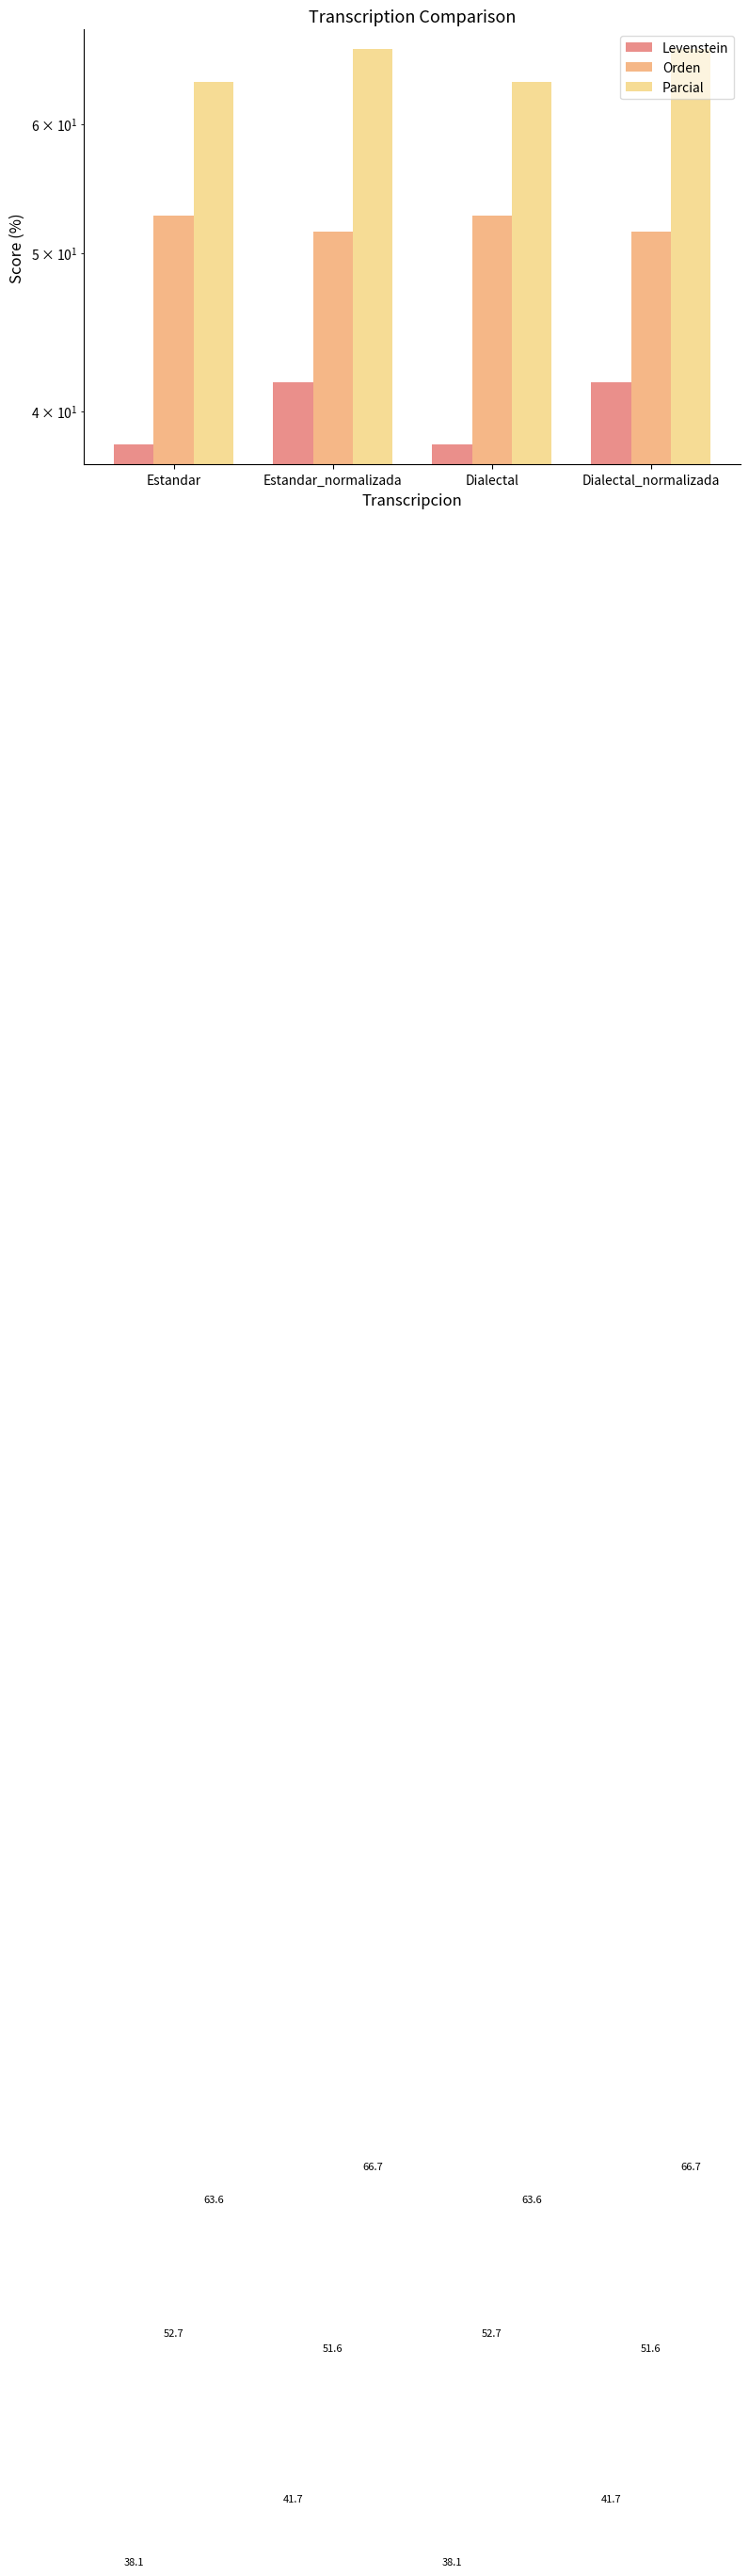

At which category is the sum across all series the highest?

Estandar_normalizada